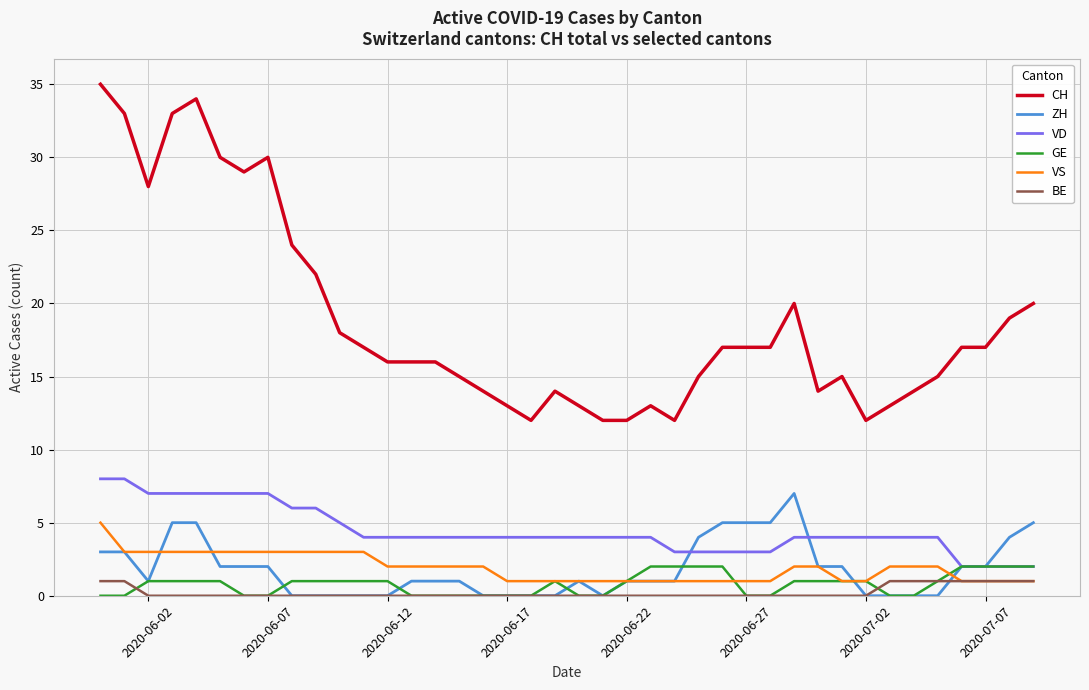

How many lines are shown in the chart?

6